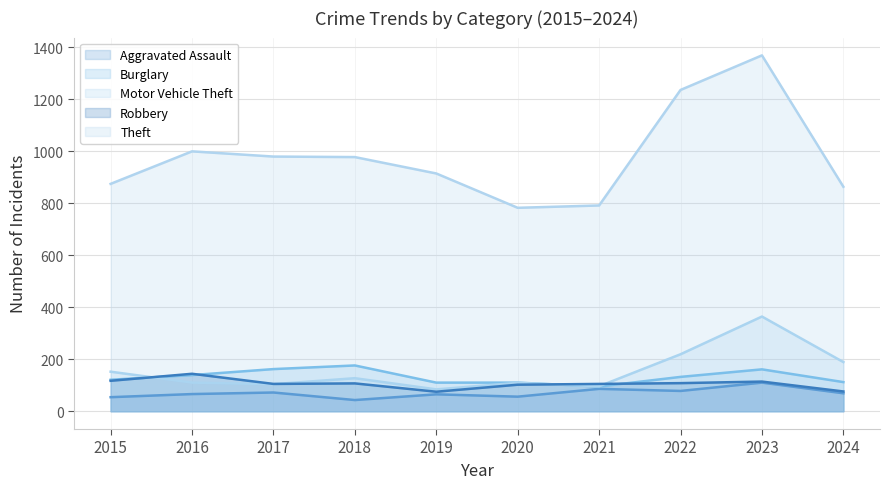

Reading left to right, transcribe all the data shown in this chart.

Aggravated Assault: 54	66	72	43	65	56	86	78	110	69
Burglary: 121	139	162	176	110	110	95	132	161	112
Motor Vehicle Theft: 152	110	104	127	84	109	96	219	364	189
Robbery: 117	144	105	107	75	102	105	108	114	76
Theft: 874	999	979	977	914	782	791	1235	1368	863